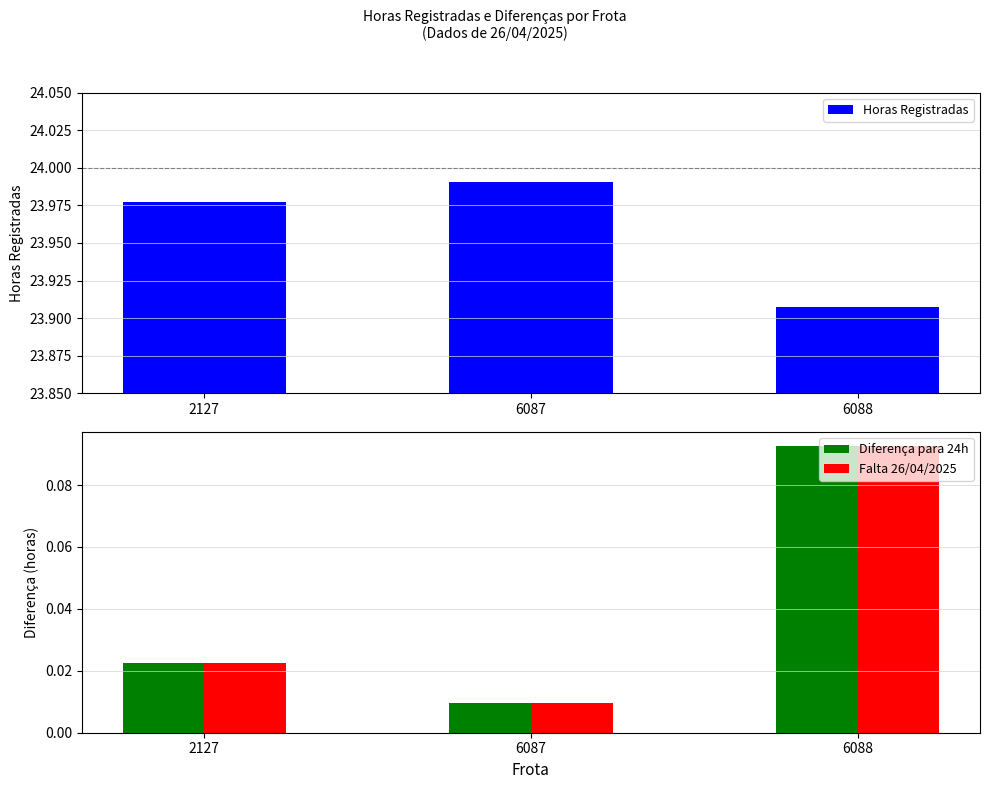

Which category has the lowest value in the Diferença para 24h series?

6087